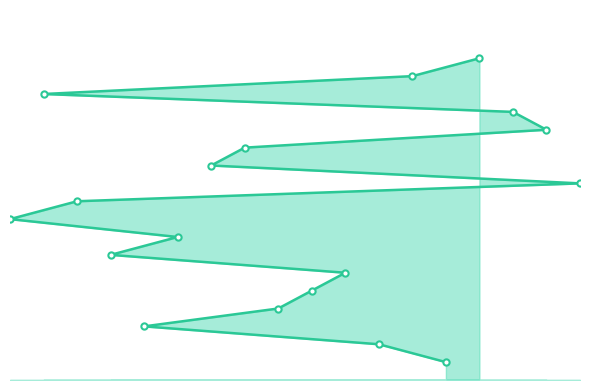

How many data points are above 10?

8